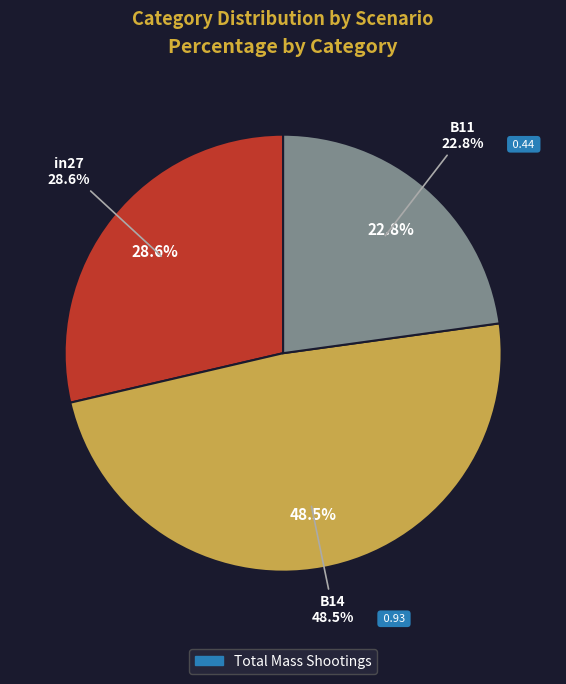

Is B11 the majority of the pie?

No